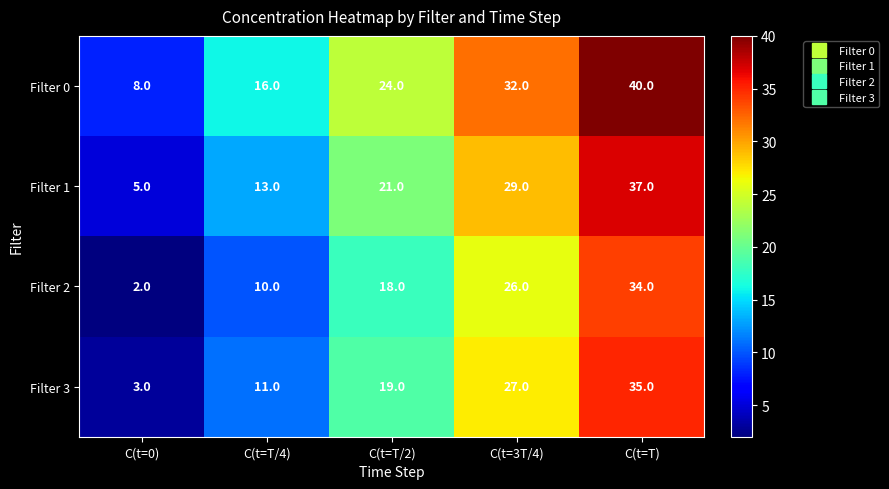

What is the approximate value of Filter 0 at C(t=T/4), to the nearest 10?

20